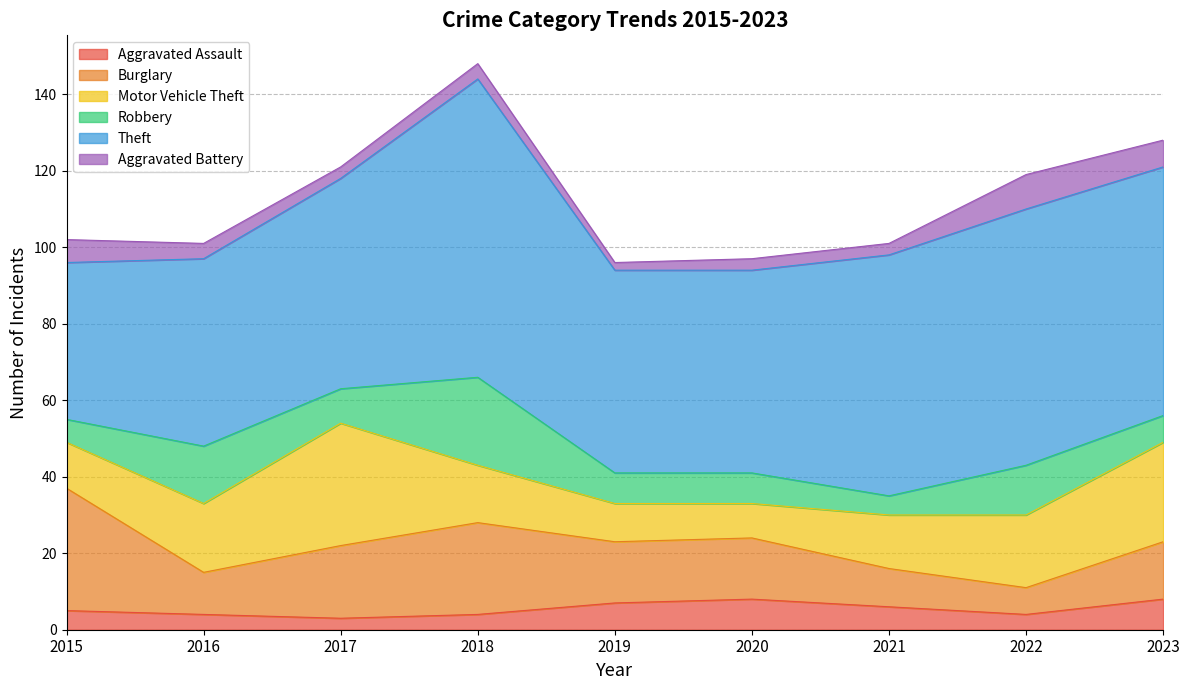

Between 2020 and 2023, which series saw the biggest shift?

Motor Vehicle Theft